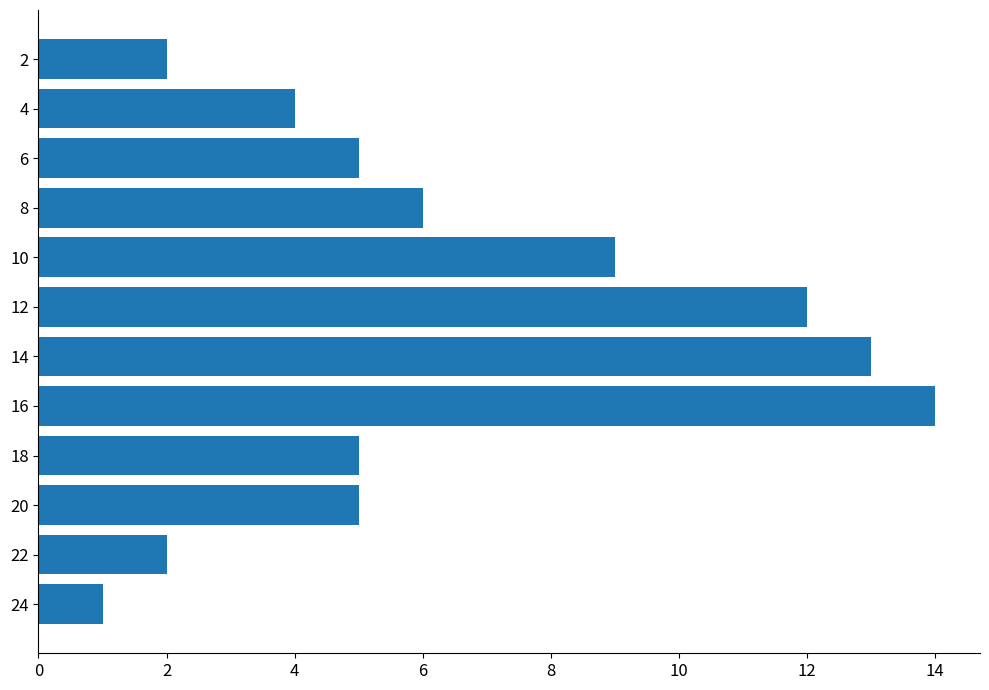

Reading bottom to top, list all the values displayed in this chart.

24=1	22=2	20=5	18=5	16=14	14=13	12=12	10=9	8=6	6=5	4=4	2=2